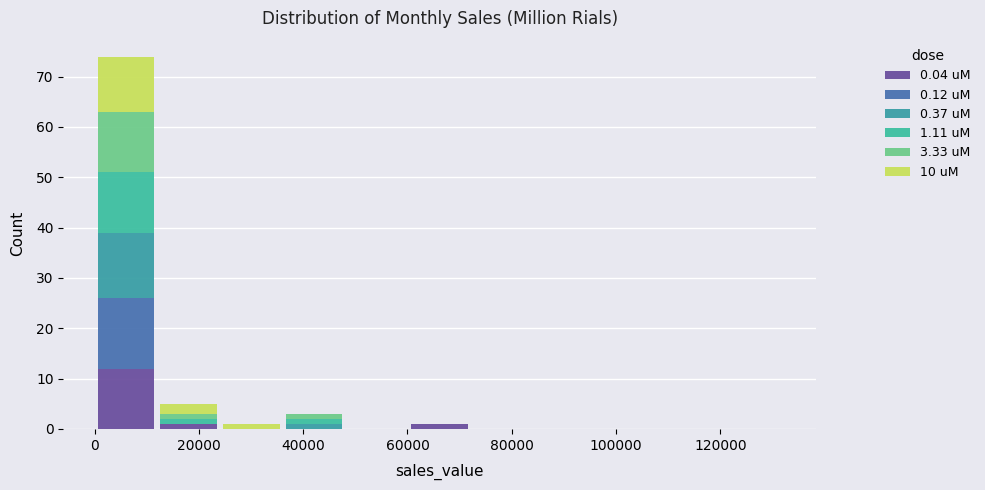

Reading left to right, list every stacked bar in this chart as the range it spans on the x-axis followed by its total height. Neither the bar edges nor the heights are printed on the chart, so give them approximately, as read against the axes.

0 to 12000: 74
12000 to 24000: 5
24000 to 36000: 1
36000 to 48000: 3
48000 to 60000: 0
60000 to 72000: 1
72000 to 84000: 0
84000 to 96000: 0
96000 to 108000: 0
108000 to 120000: 0
120000 to 132000: 0